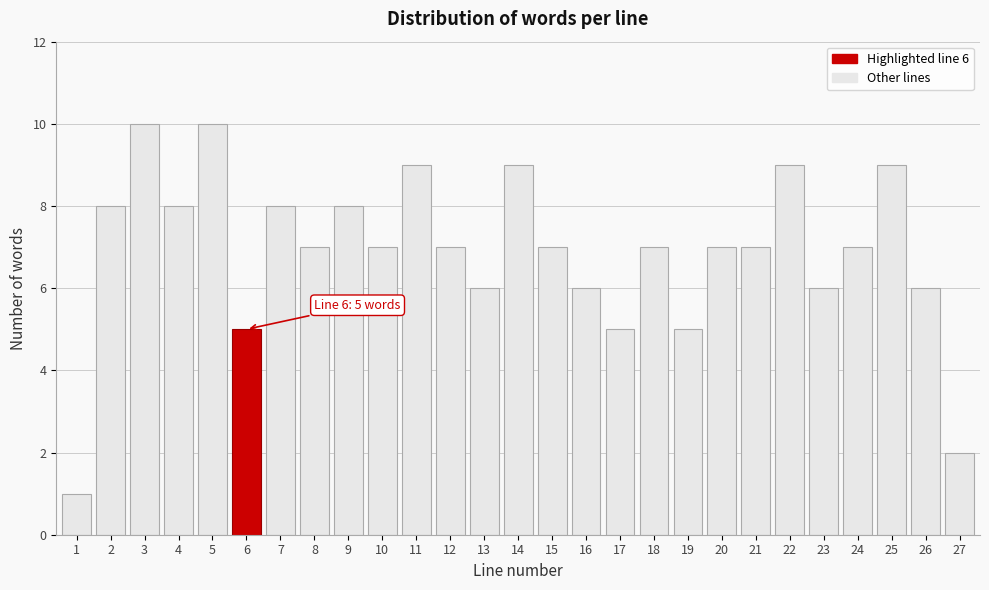

Reading right to left, what are all the values shown in this chart?

2	6	9	7	6	9	7	7	5	7	5	6	7	9	6	7	9	7	8	7	8	5	10	8	10	8	1